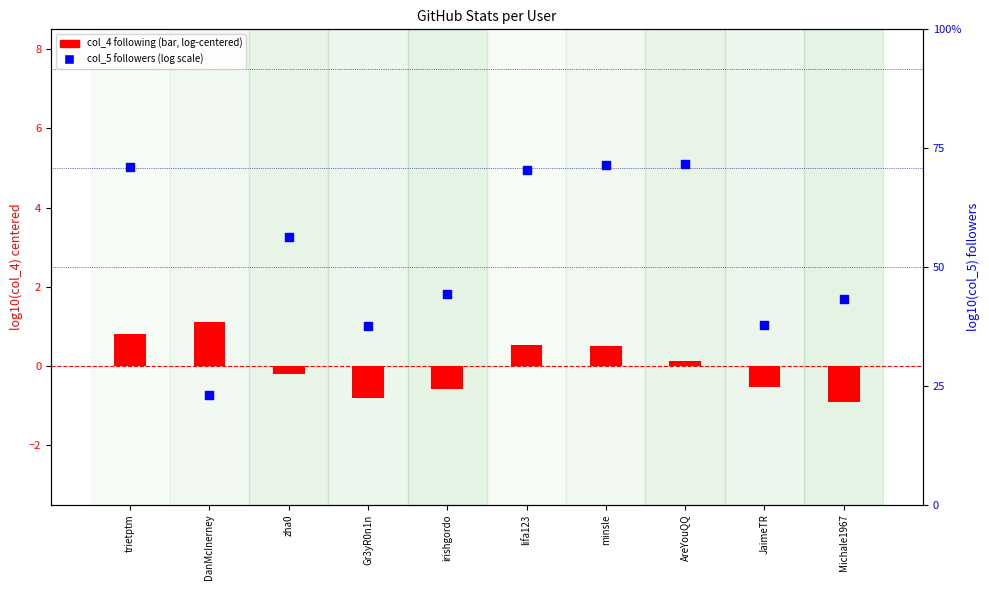

Which series reaches the minimum Y coordinate?

col_4 (following)